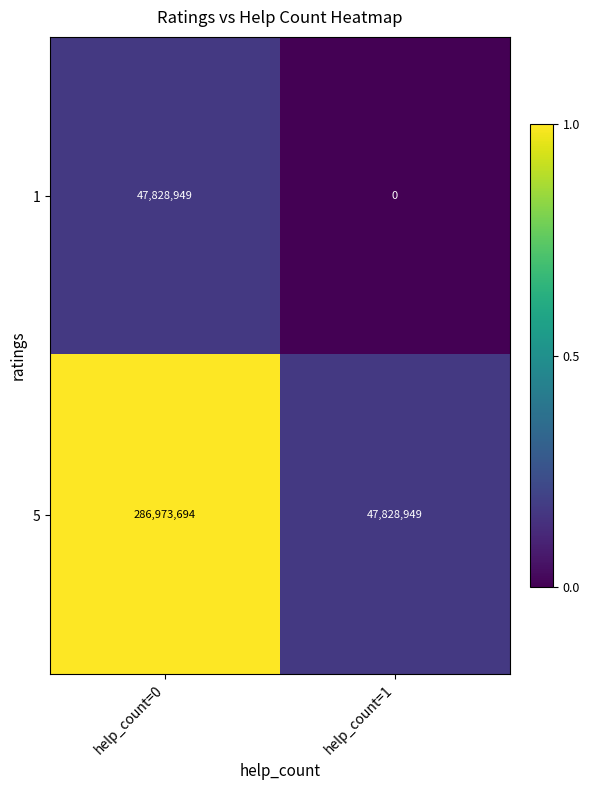

Which series has the largest total across all categories?

5